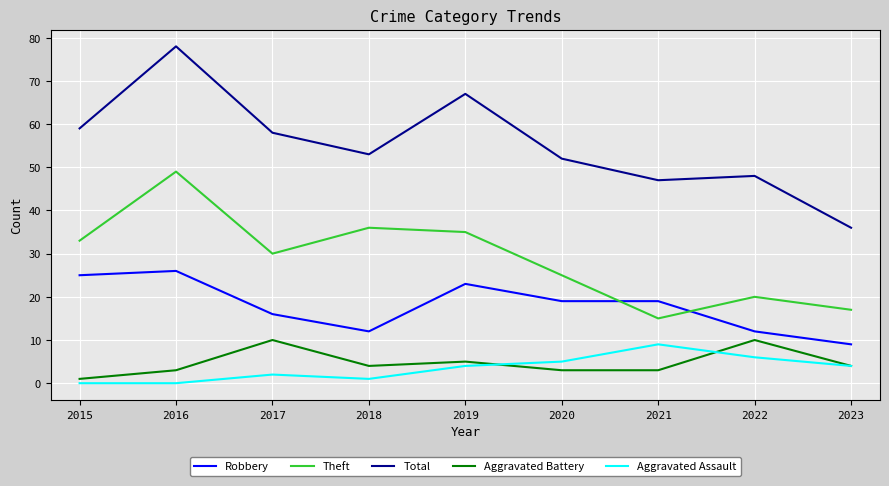

What is the sum of the Total values at 2017 and 2022?

106